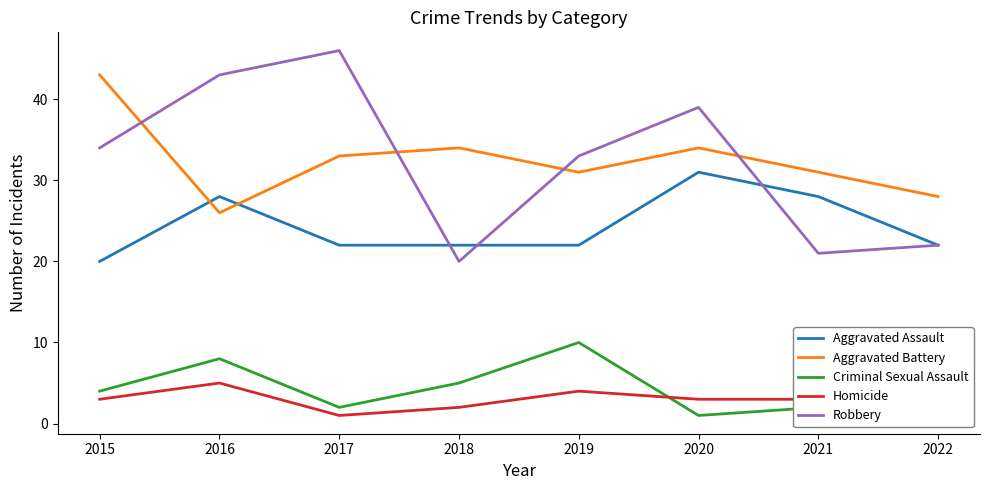

What is the sum of the Homicide values at 2017 and 2018?

3